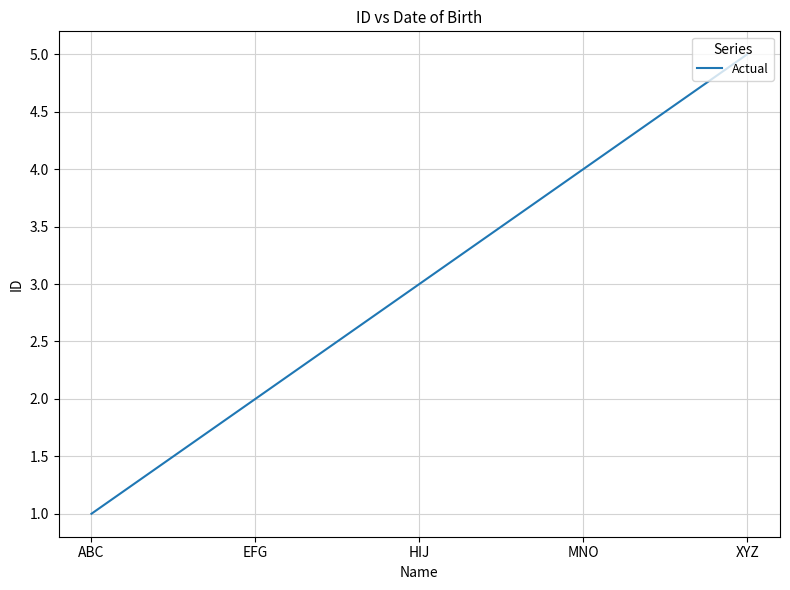

List the labels in order of value, largest first.

XYZ, MNO, HIJ, EFG, ABC